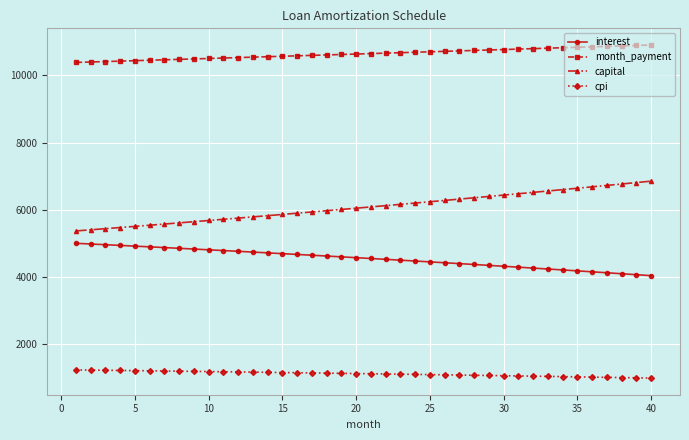

What is the sum of all month_payment values?

425482.3